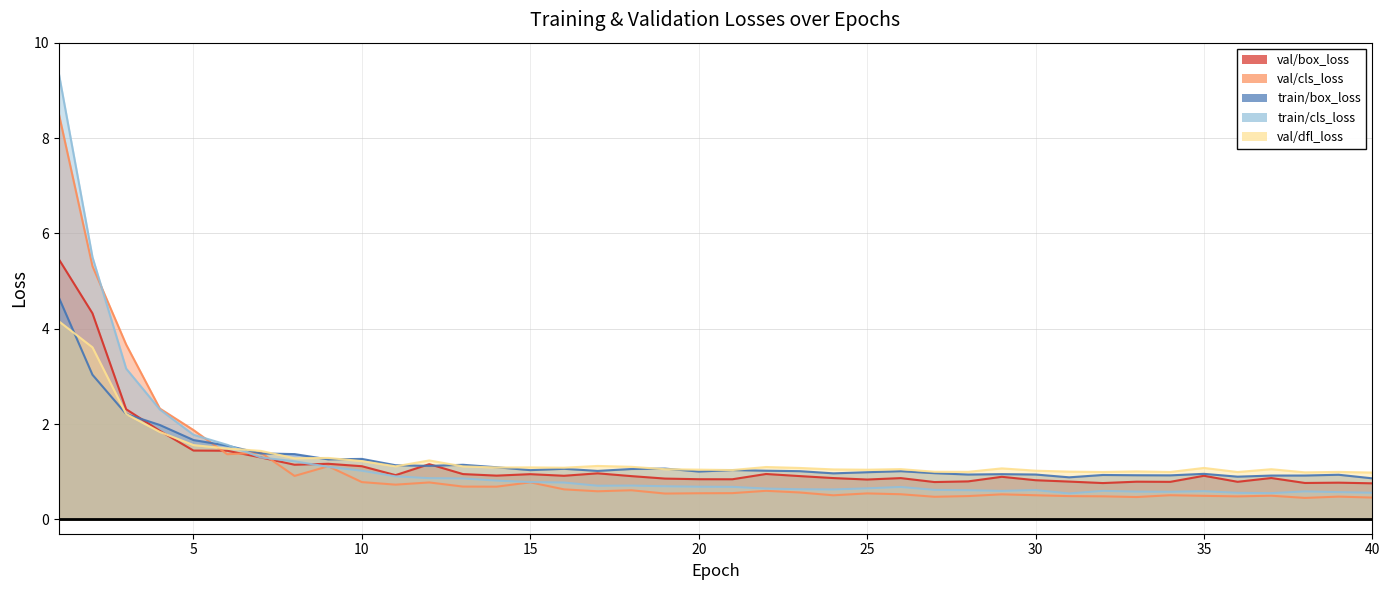

What is the difference between the maximum and minimum values in the train/box_loss series?

3.8